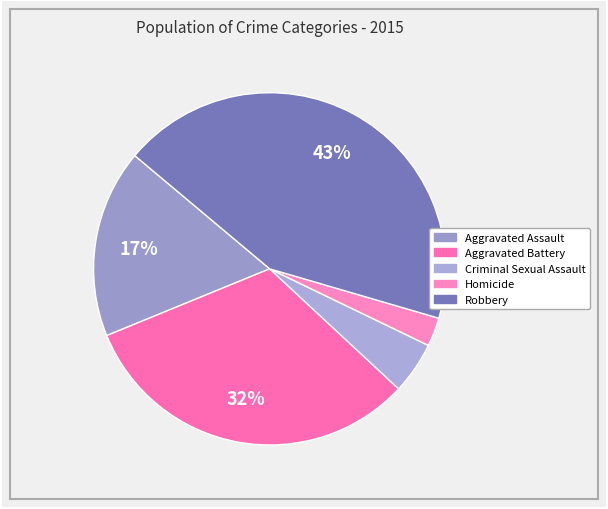

To the nearest percent, what portion does Criminal Sexual Assault represent?

5%